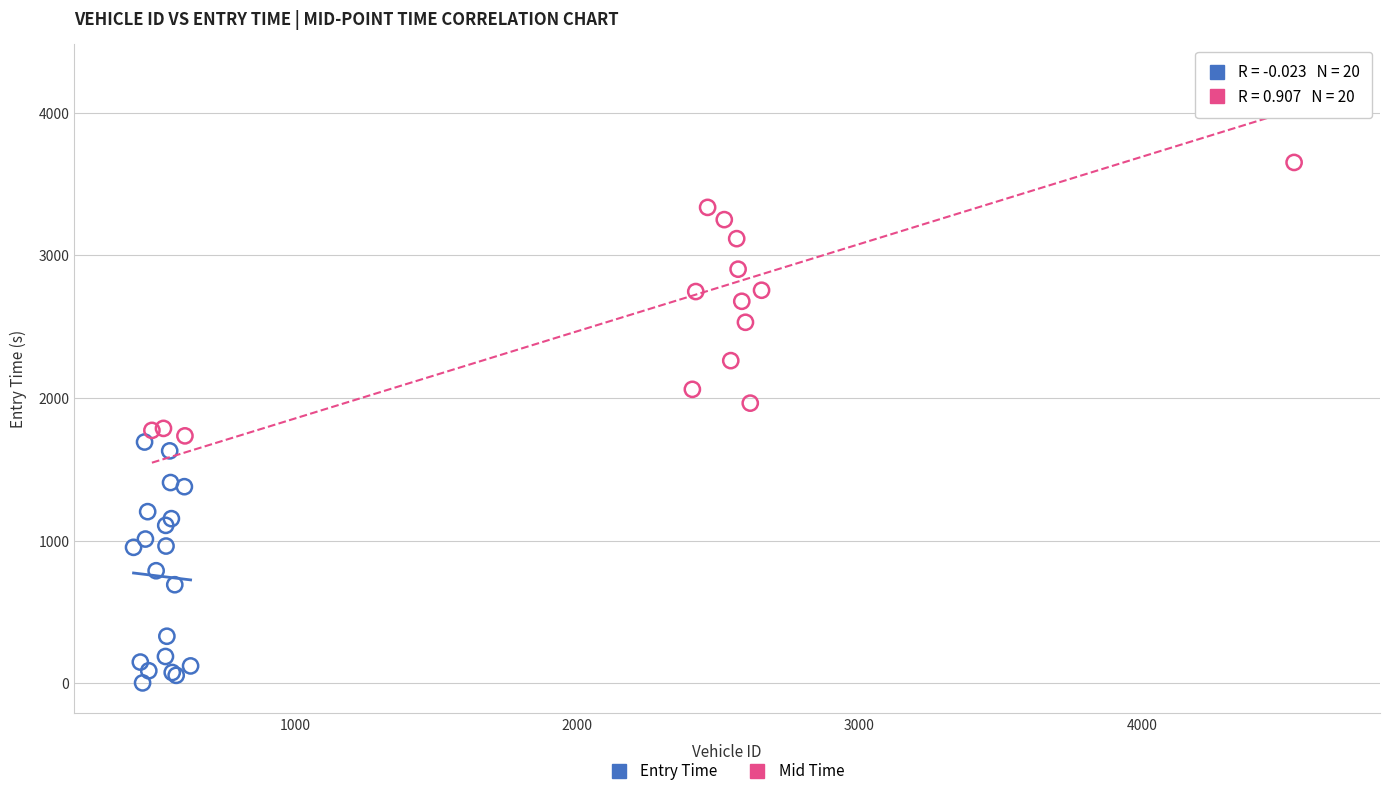

Which series contains the lowest Y value?

Entry Time